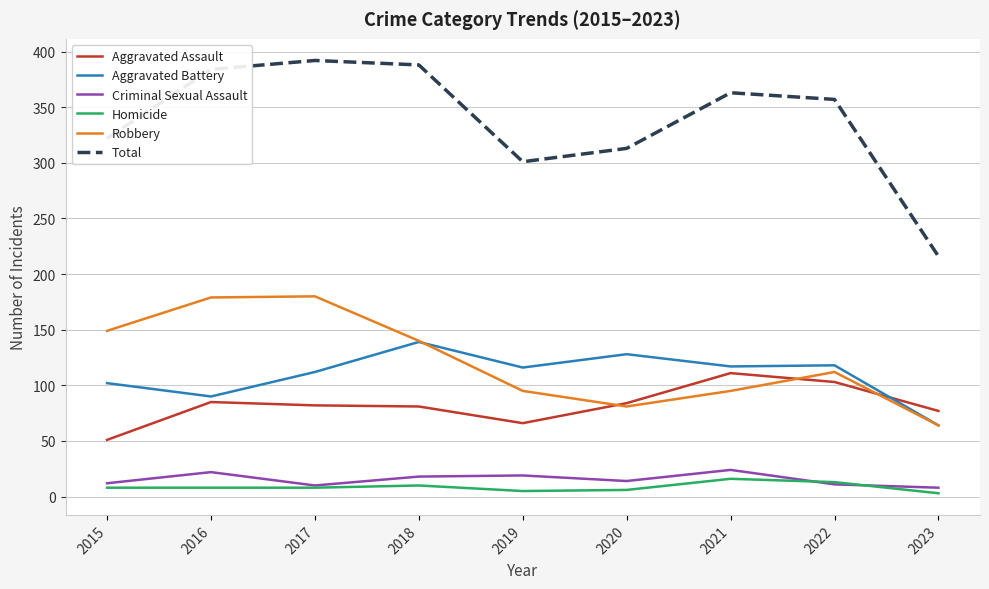

What is the total value across all series at 2021?

726